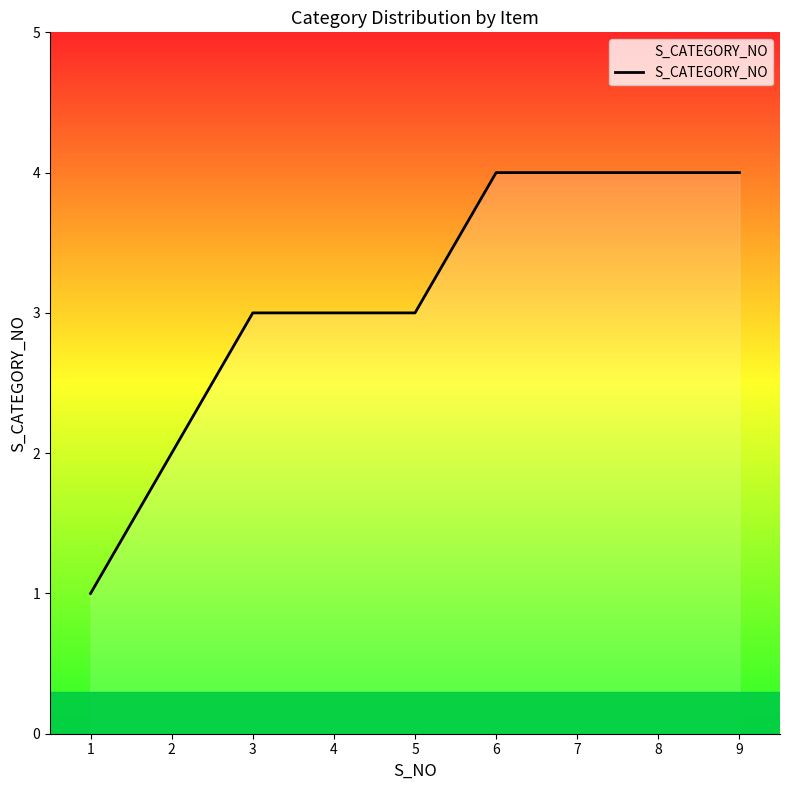

True or false: the data shows 3 at 3.

True